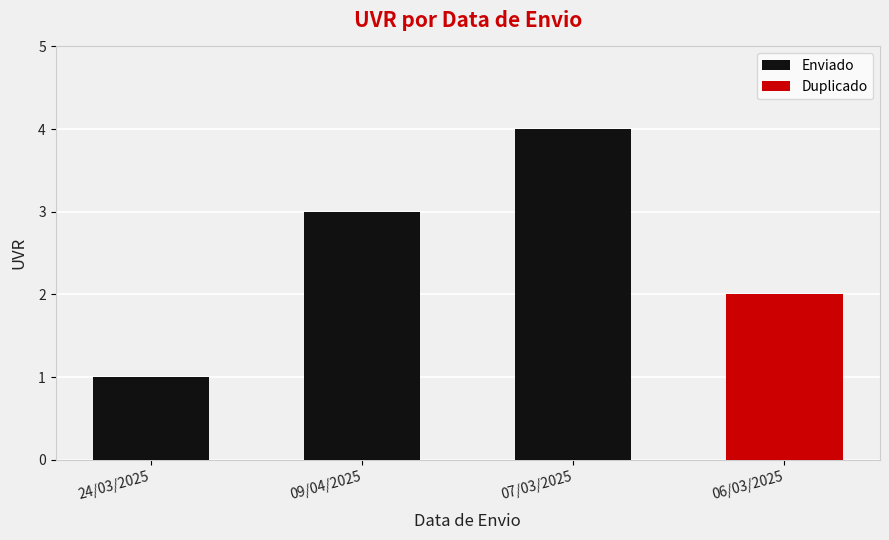

How many data points in Duplicado are above 0?

1